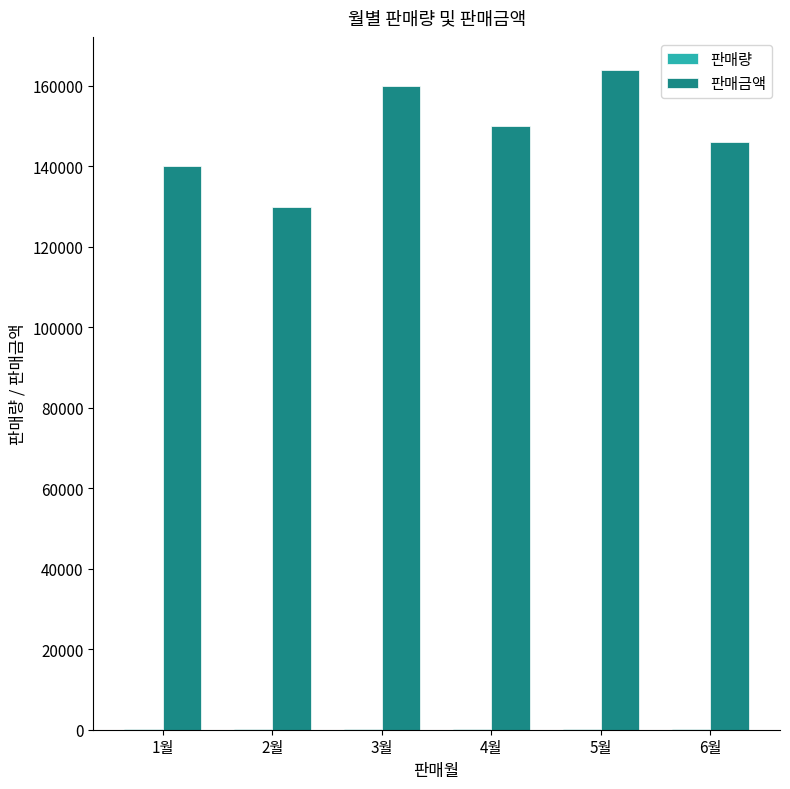

Between 2월 and 5월, which series saw the biggest shift?

판매금액